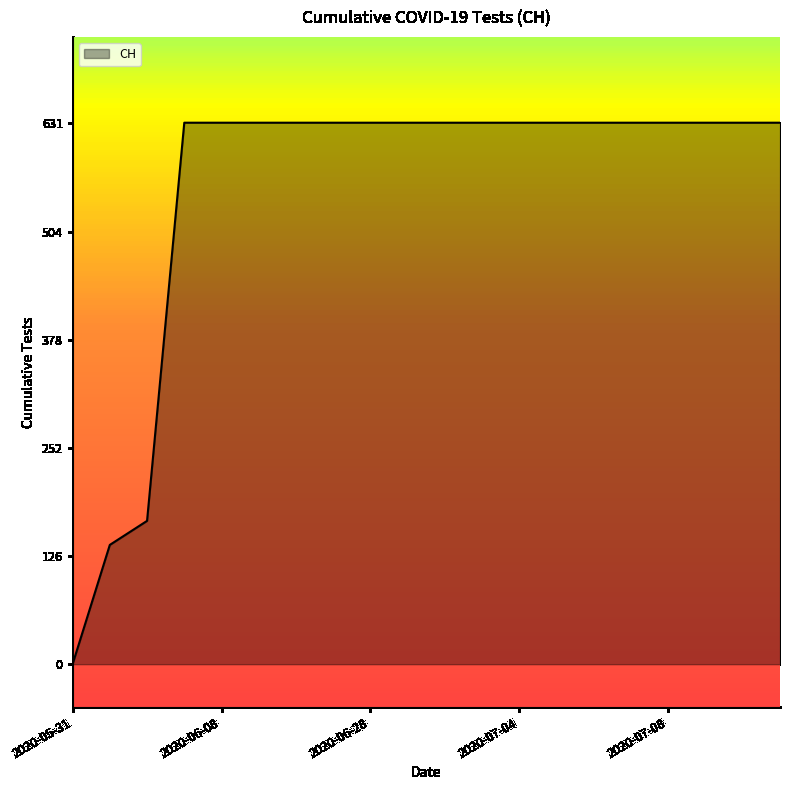

How many lines are shown in the chart?

1